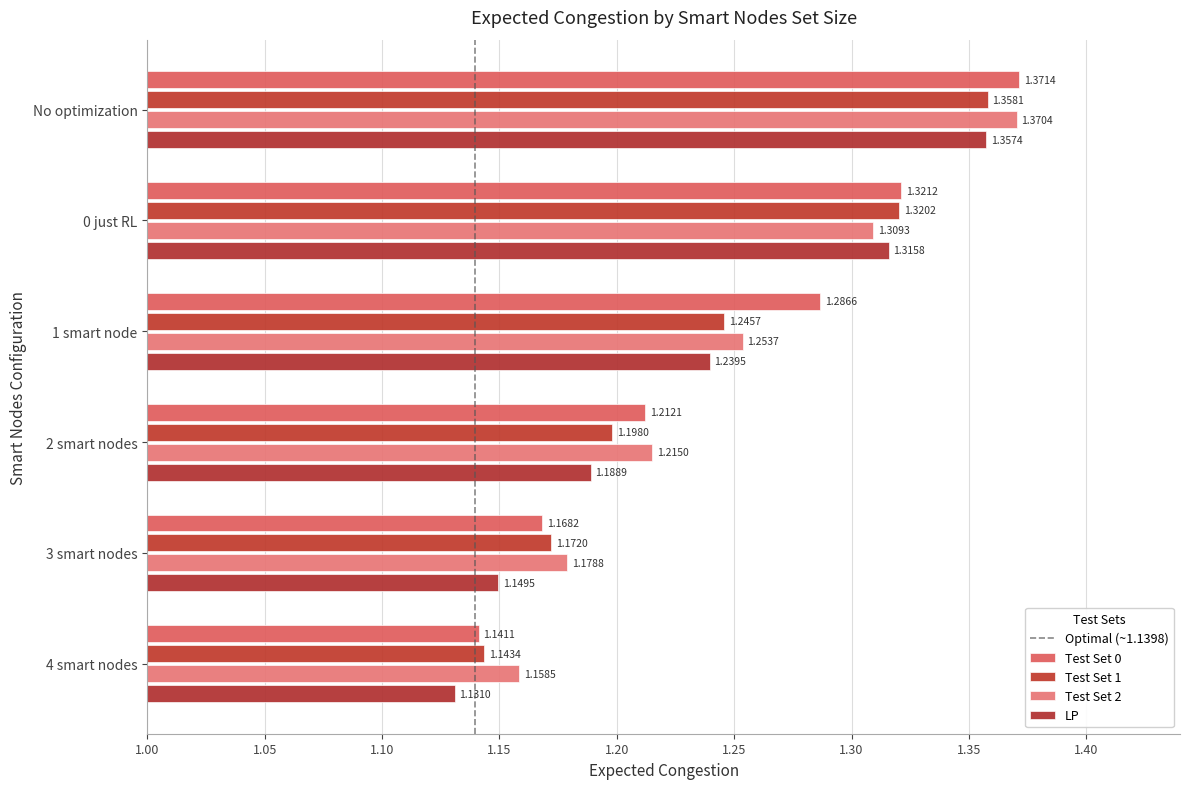

How many series are shown in this chart?

4